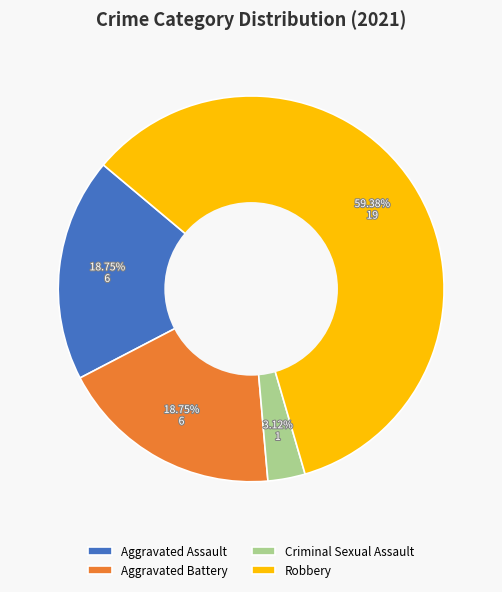

Between Criminal Sexual Assault and Aggravated Assault, which is larger?

Aggravated Assault